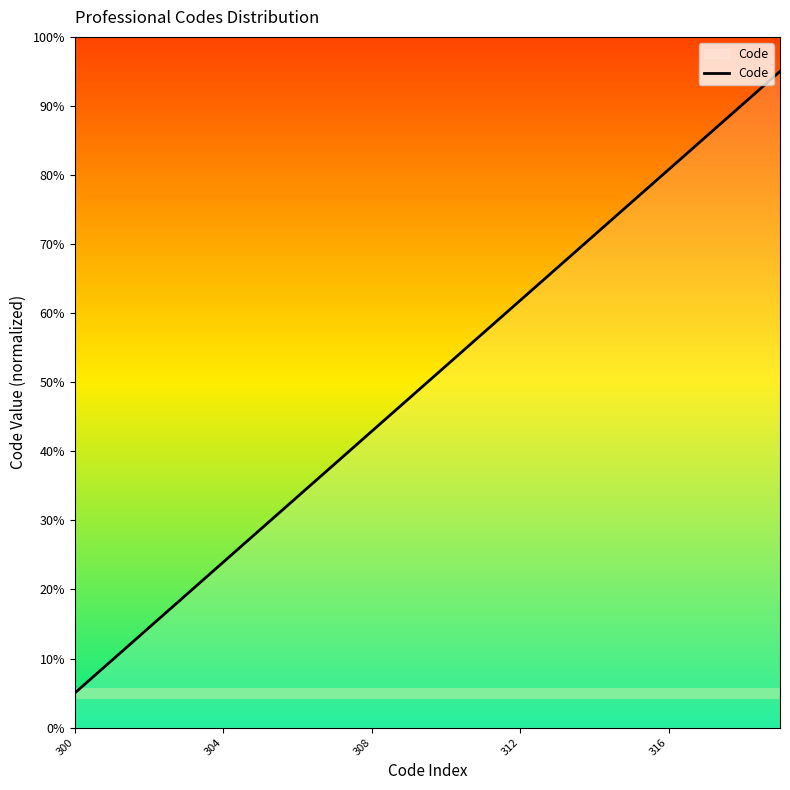

What is the smallest value displayed?

5.0